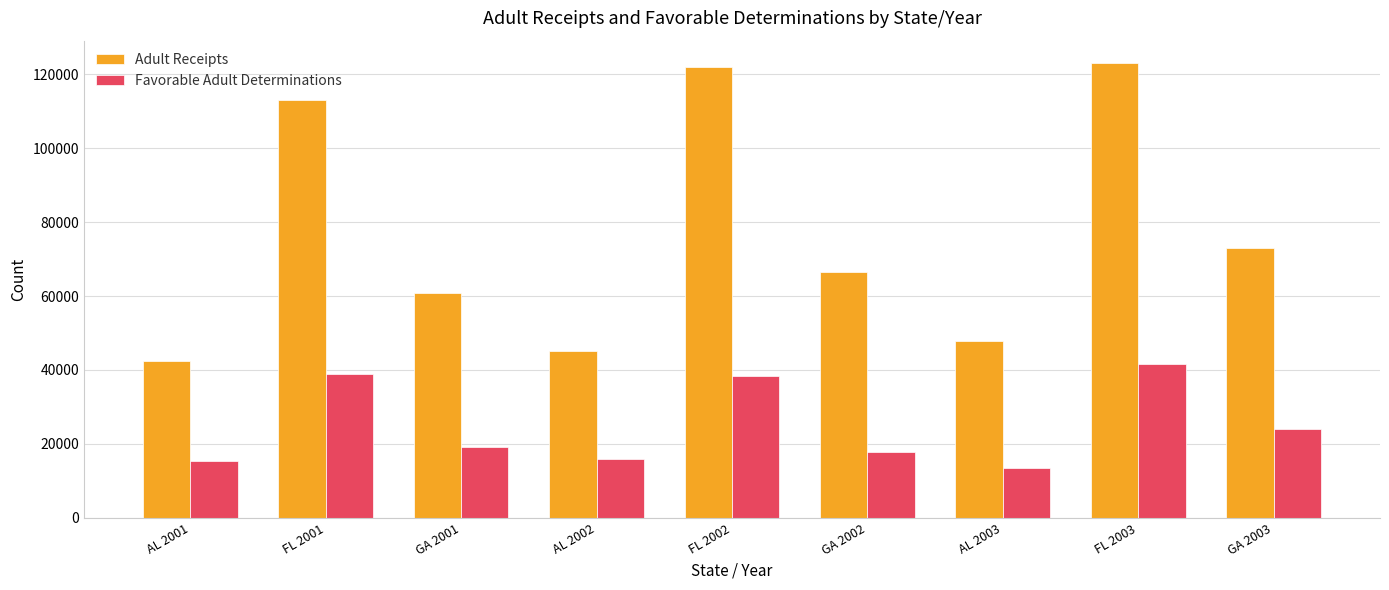

At which category does the chart reach its minimum across all series?

AL 2003